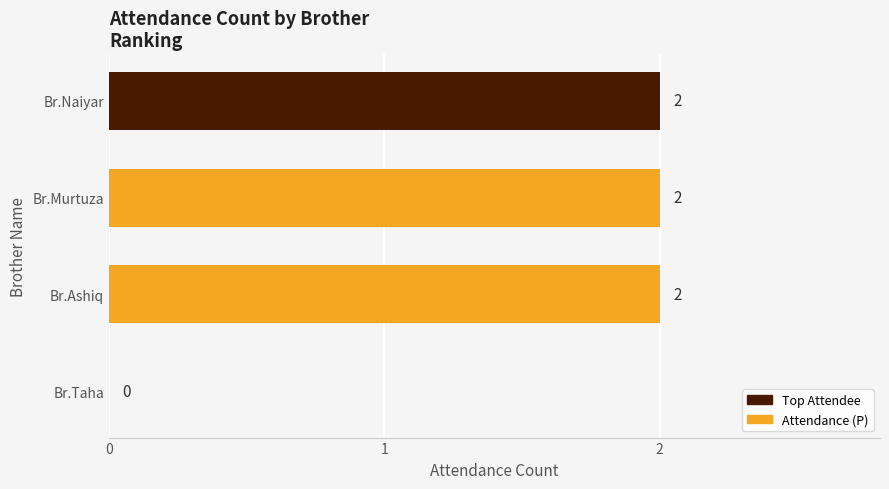

Reading bottom to top, list all the values displayed in this chart.

Br.Taha=0	Br.Ashiq=2	Br.Murtuza=2	Br.Naiyar=2